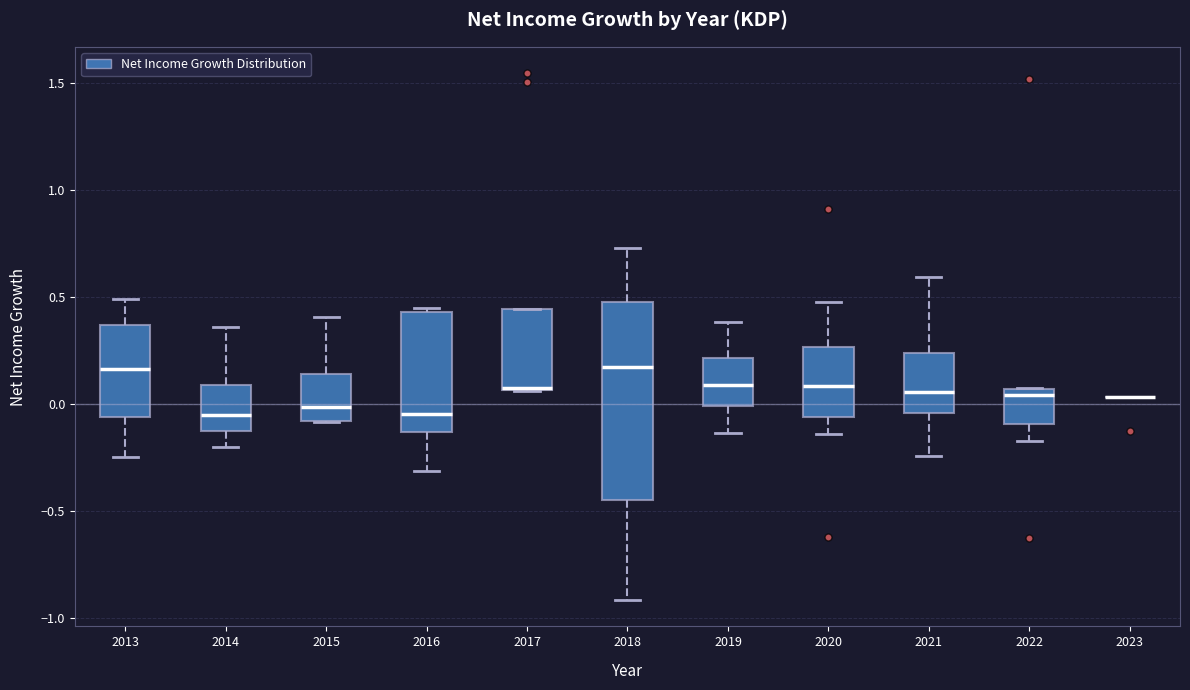

Which box is the tallest, from its lower edge to its upper edge?

2018